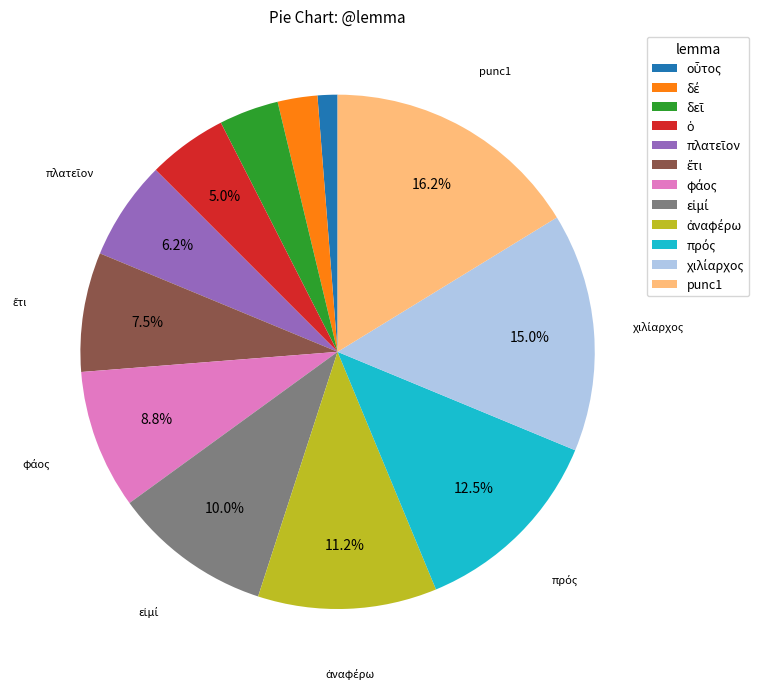

Count the number of slices in the pie.

12